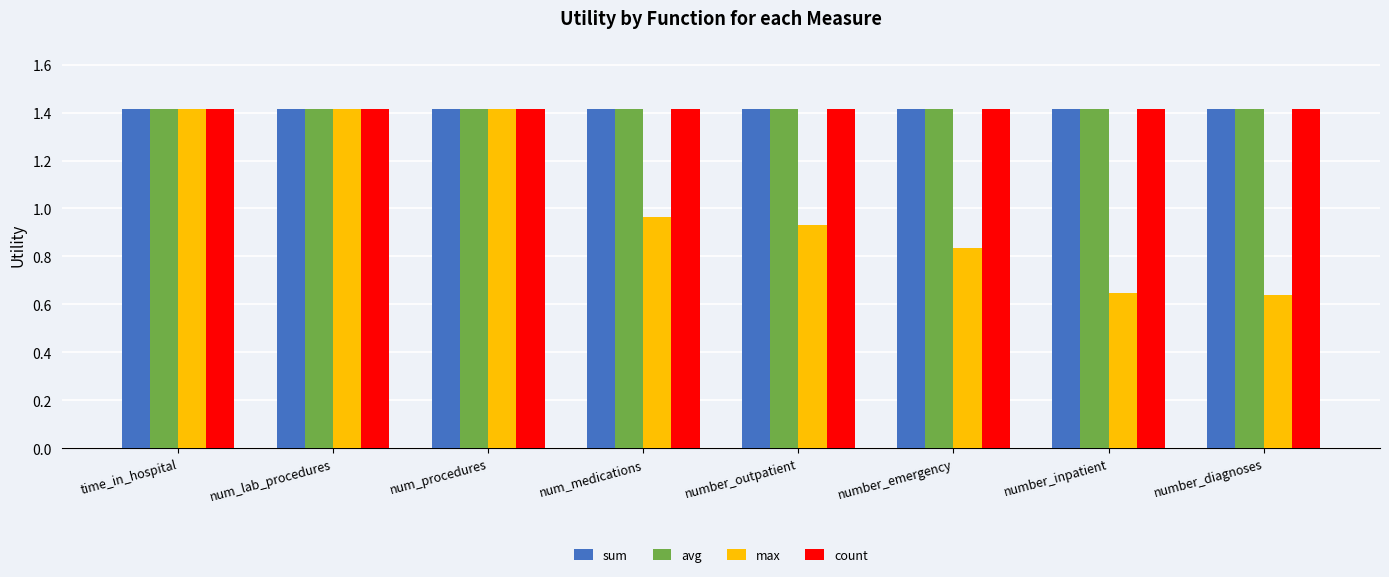

Is it true that max equals 0.3 at number_emergency?

False